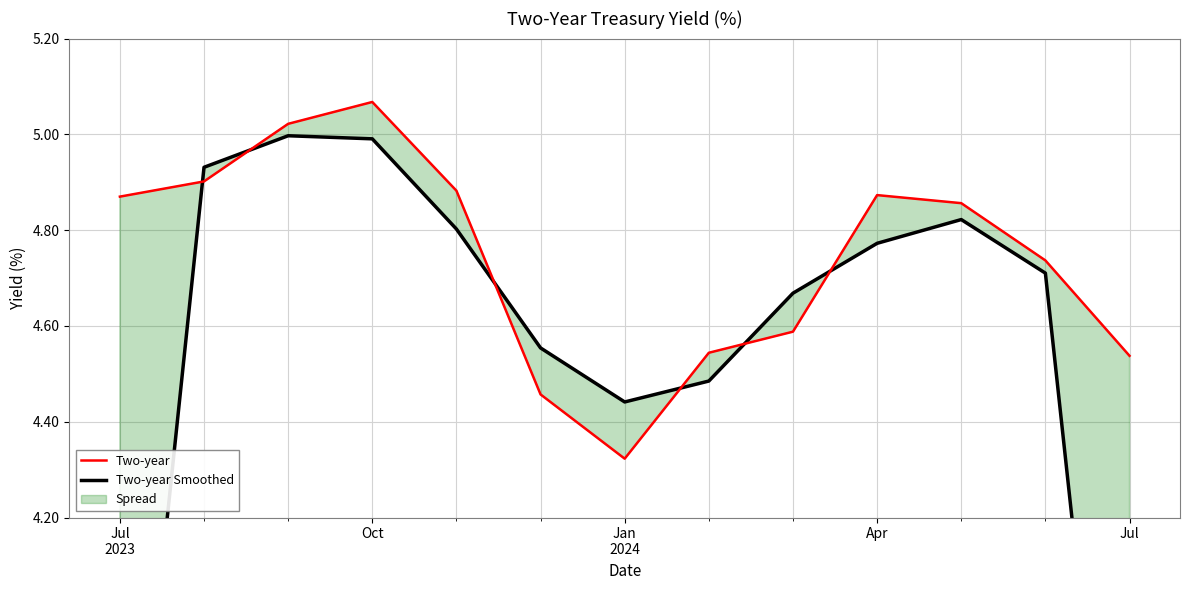

What is the total value across all series at 8?

9.3